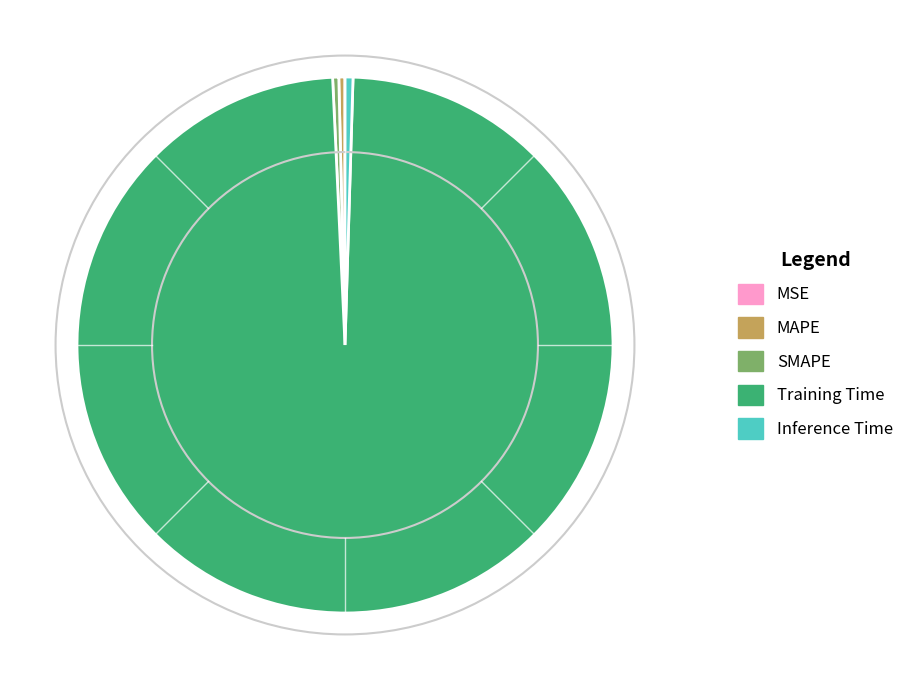

Which category has the biggest portion of the pie?

Training Time